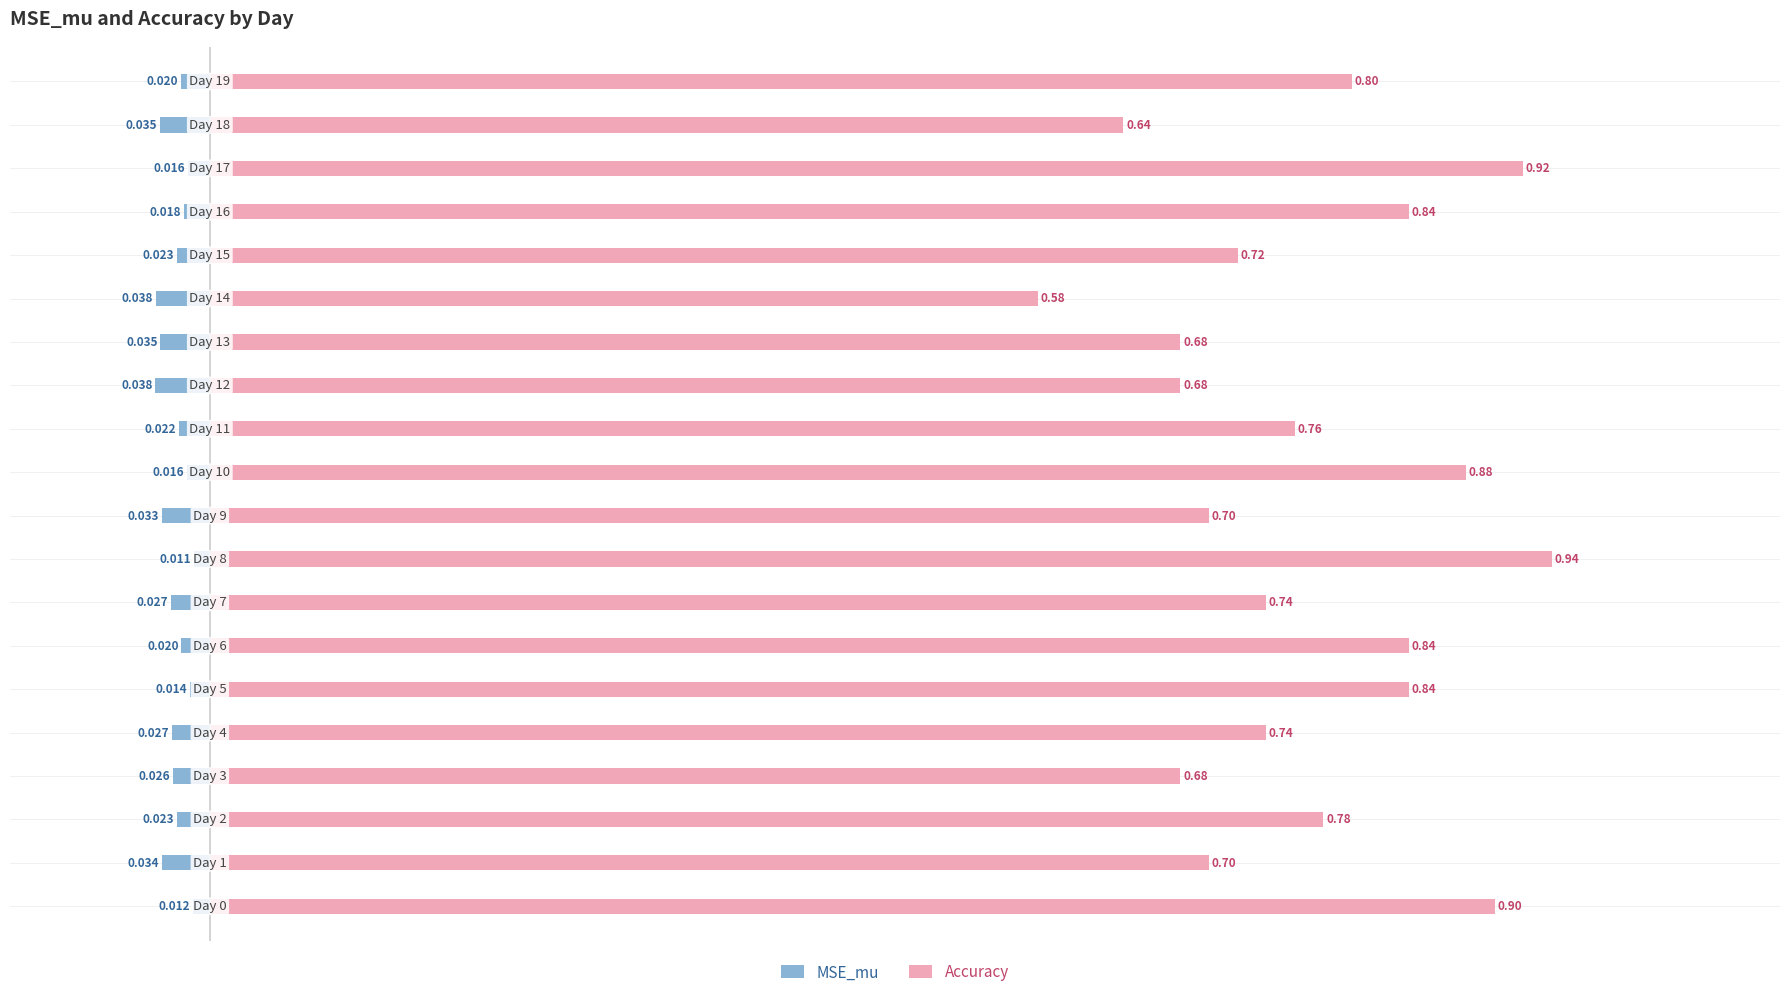

Rank the series by their average value, from highest to lowest.

Accuracy, MSE_mu